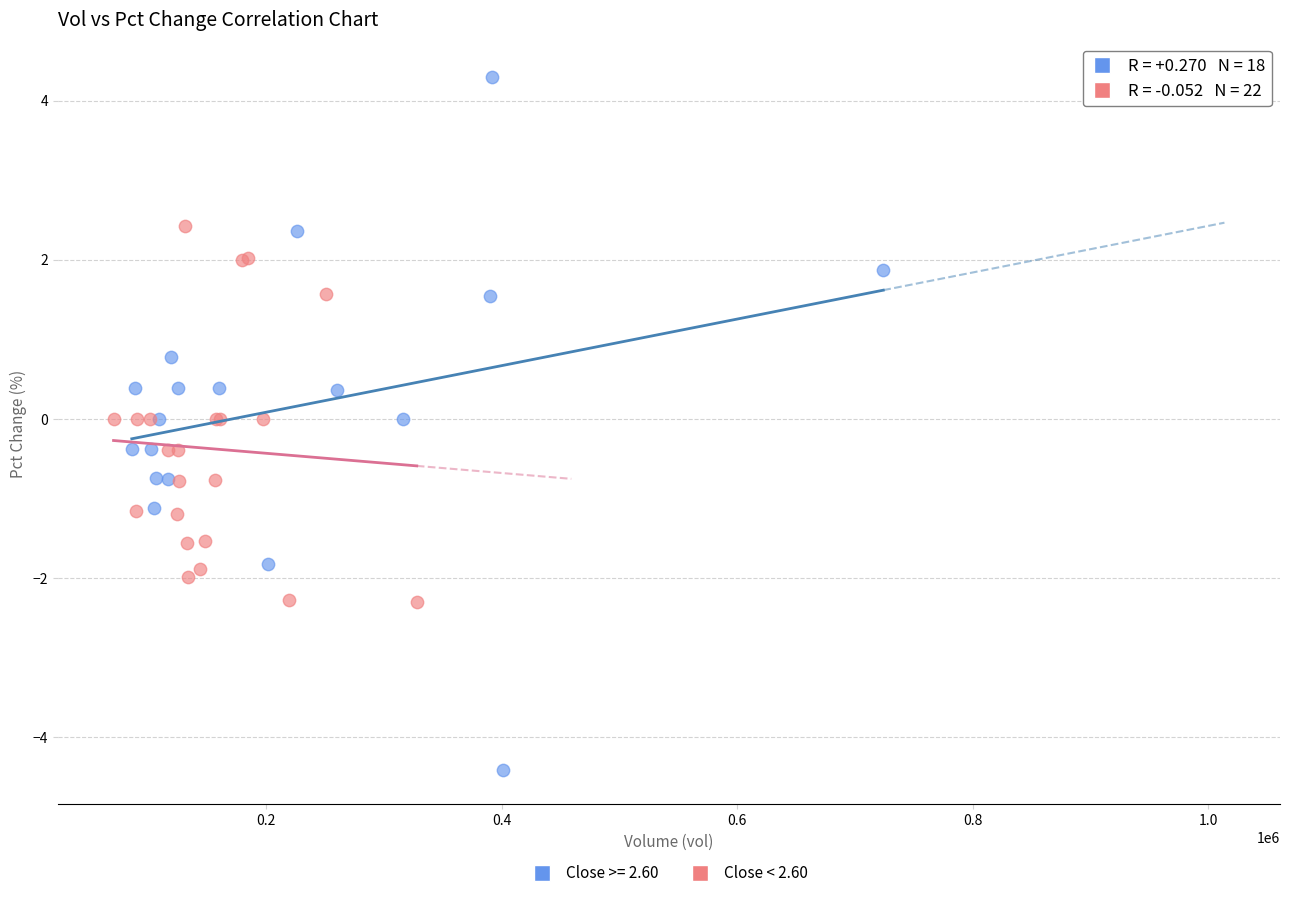

Which series reaches the minimum Y coordinate?

Close >= 2.60